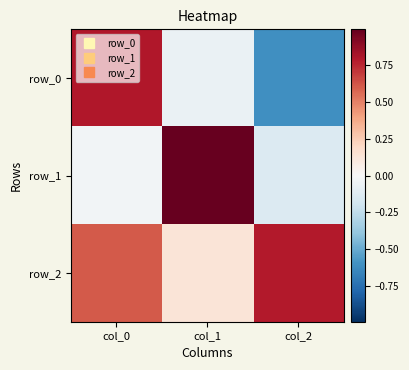

Reading right to left, transcribe all the data shown in this chart.

row_0: col_2=-0.6	col_1=-0.1	col_0=0.8
row_1: col_2=-0.1	col_1=1.0	col_0=-0.0
row_2: col_2=0.8	col_1=0.1	col_0=0.6